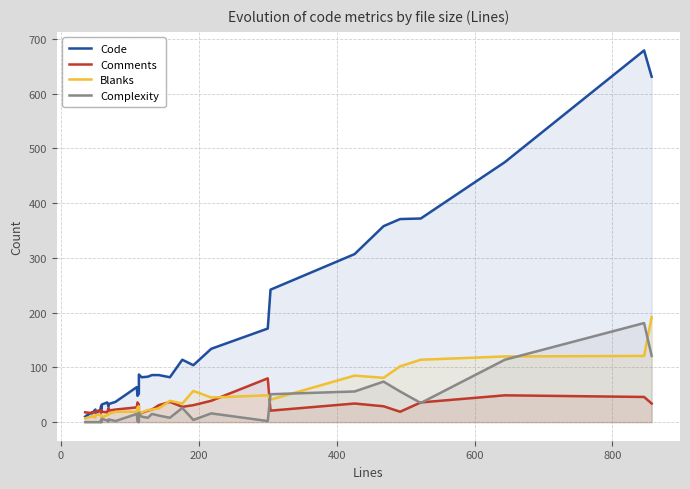

What are all the series names shown in the legend?

Code, Comments, Blanks, Complexity